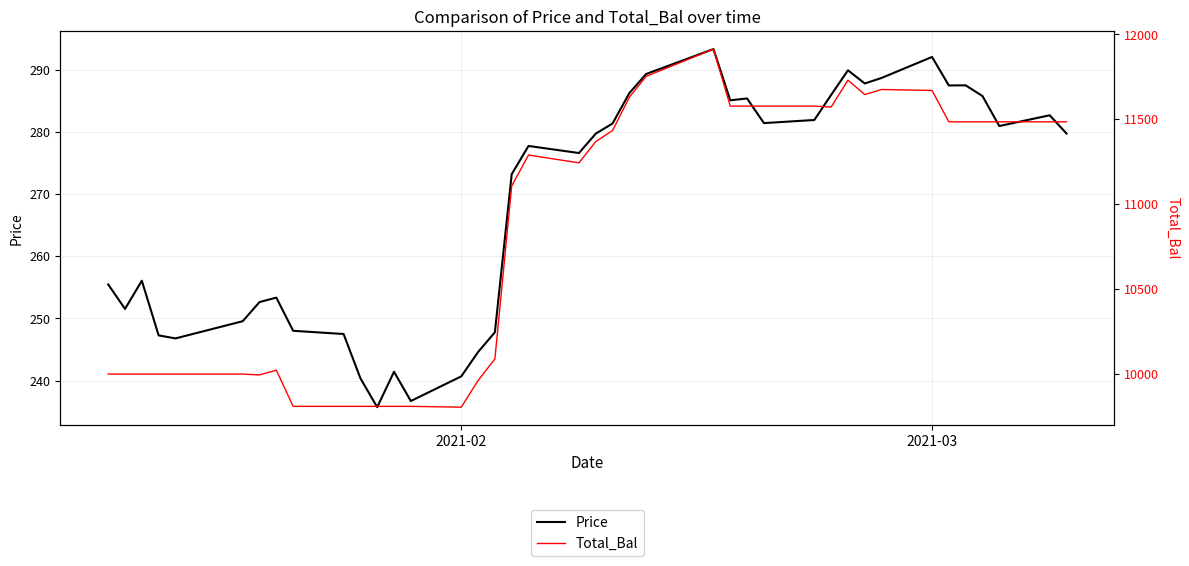

Which series has the largest range (max minus min)?

Total_Bal